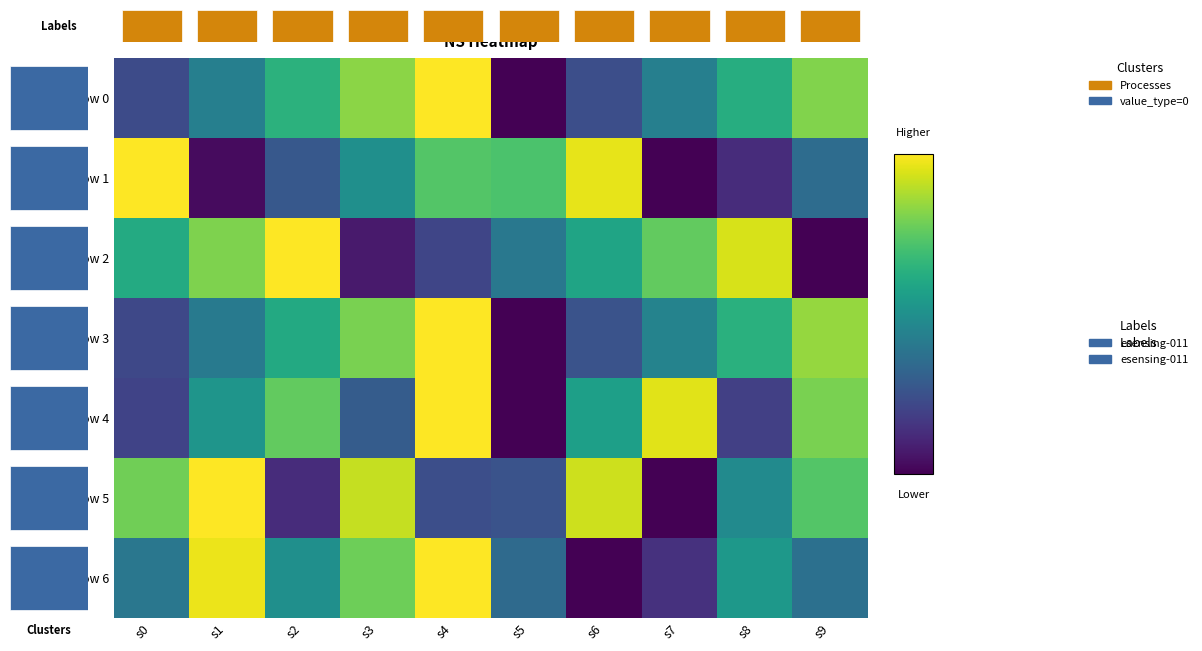

Which category has the lowest value in the t-window 0 series?

s5